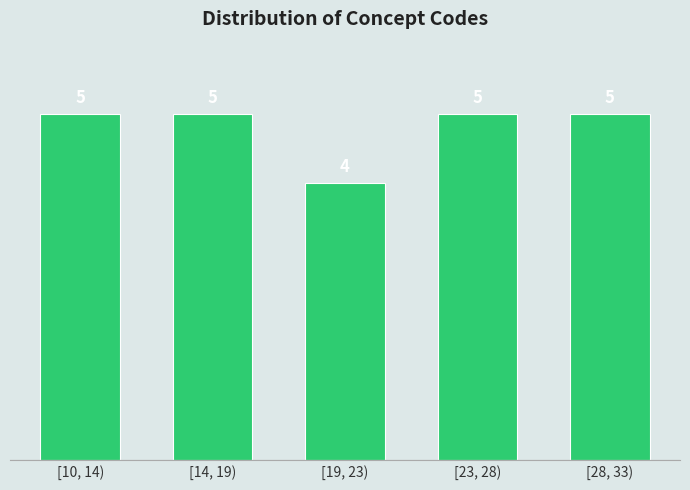

Reading right to left, transcribe all the data shown in this chart.

[28, 33)=5	[23, 28)=5	[19, 23)=4	[14, 19)=5	[10, 14)=5